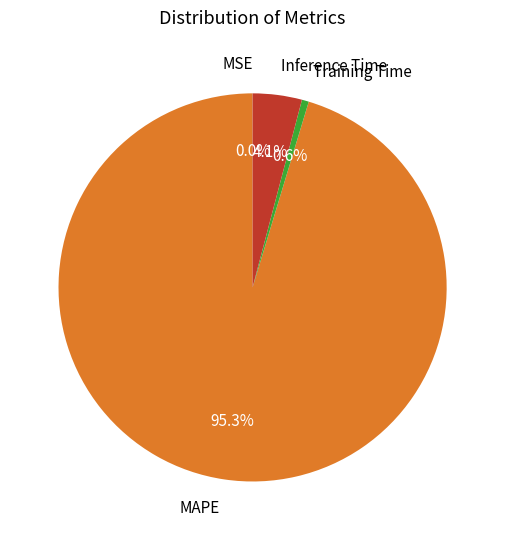

What is the largest slice in the pie chart?

MAPE